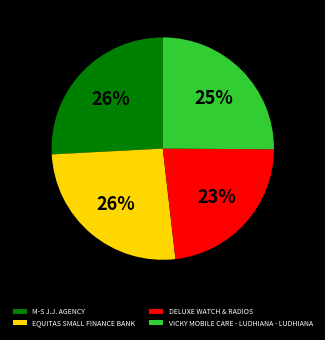

Which category has the smallest portion of the pie?

DELUXE WATCH & RADIOS